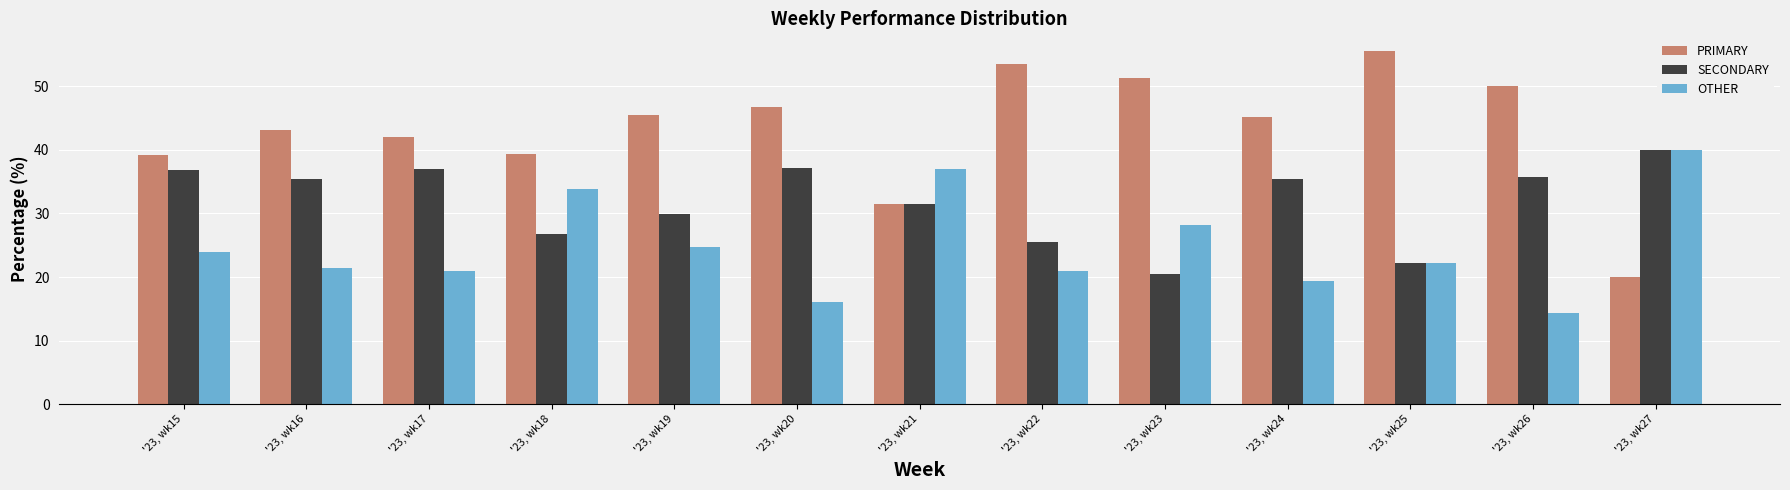

Where does the PRIMARY series first go above 45?

'23, wk19